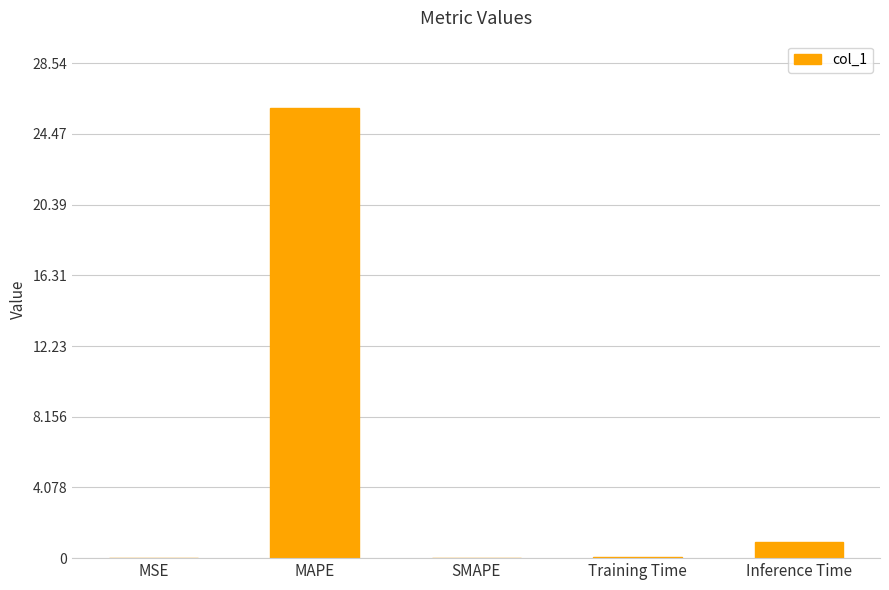

What is the sum of all values?

27.0